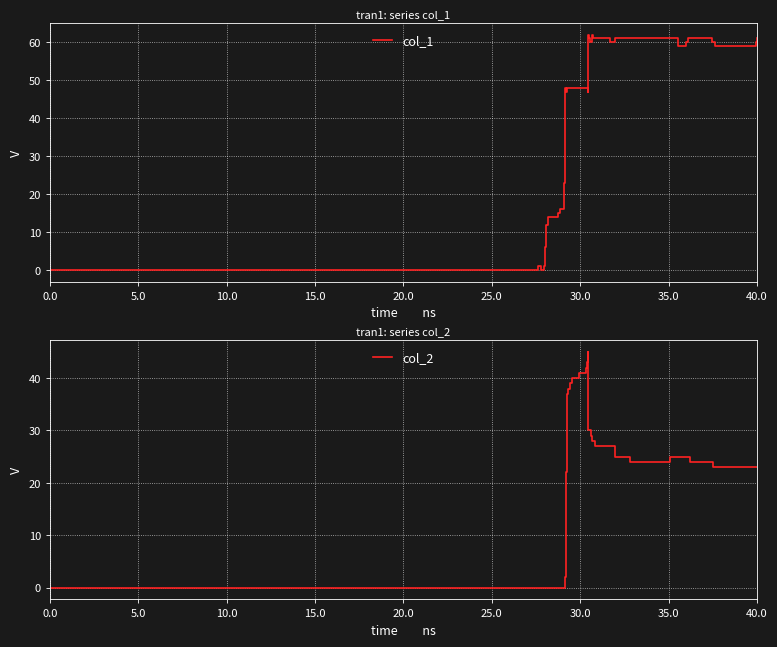

The col_2 series shows 0 at 5.0. True or false?

True